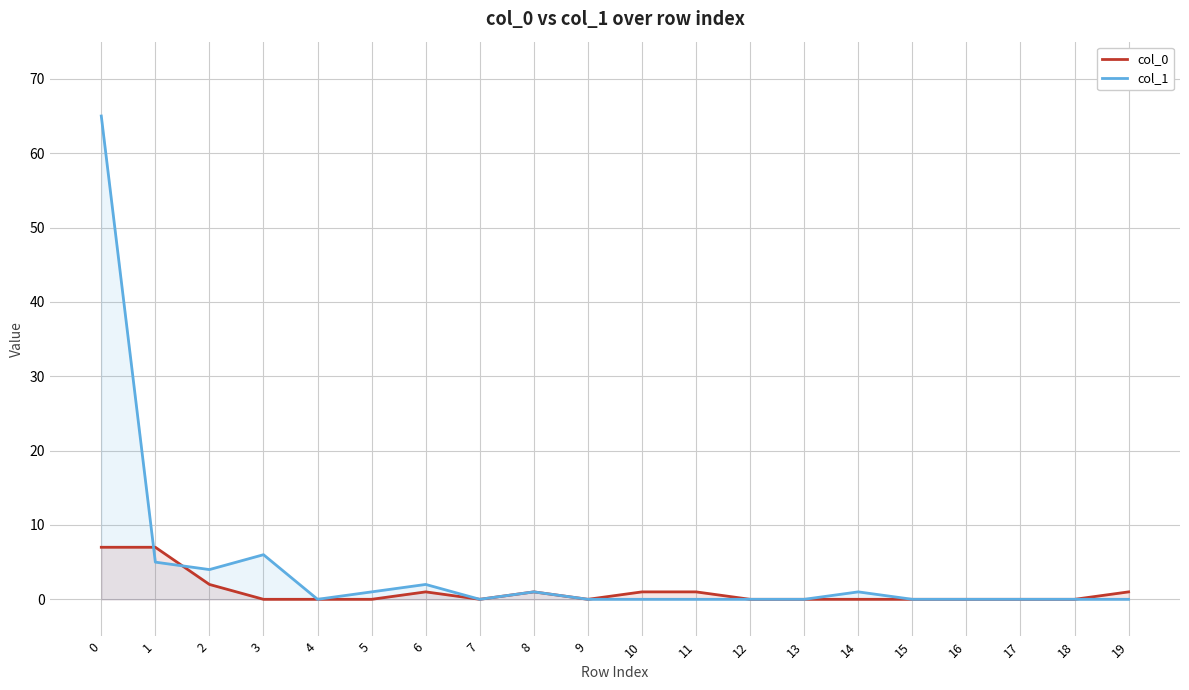

Reading left to right, extract all data points from this chart.

col_0: 0=7	1=7	2=2	3=0	4=0	5=0	6=1	7=0	8=1	9=0	10=1	11=1	12=0	13=0	14=0	15=0	16=0	17=0	18=0	19=1
col_1: 0=65	1=5	2=4	3=6	4=0	5=1	6=2	7=0	8=1	9=0	10=0	11=0	12=0	13=0	14=1	15=0	16=0	17=0	18=0	19=0